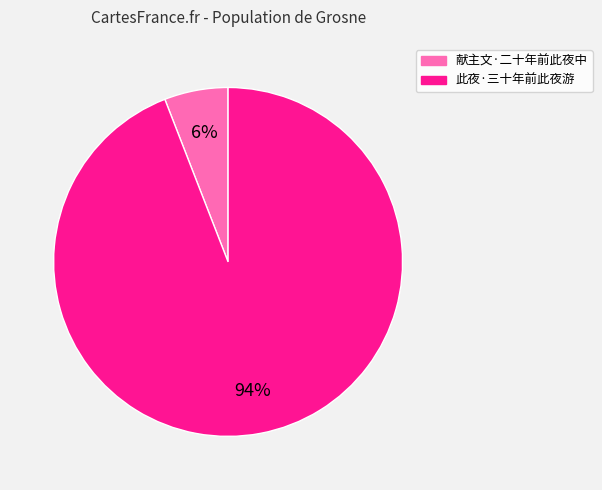

To the nearest percent, what percentage of the pie is 此夜·三十年前此夜游?

94%